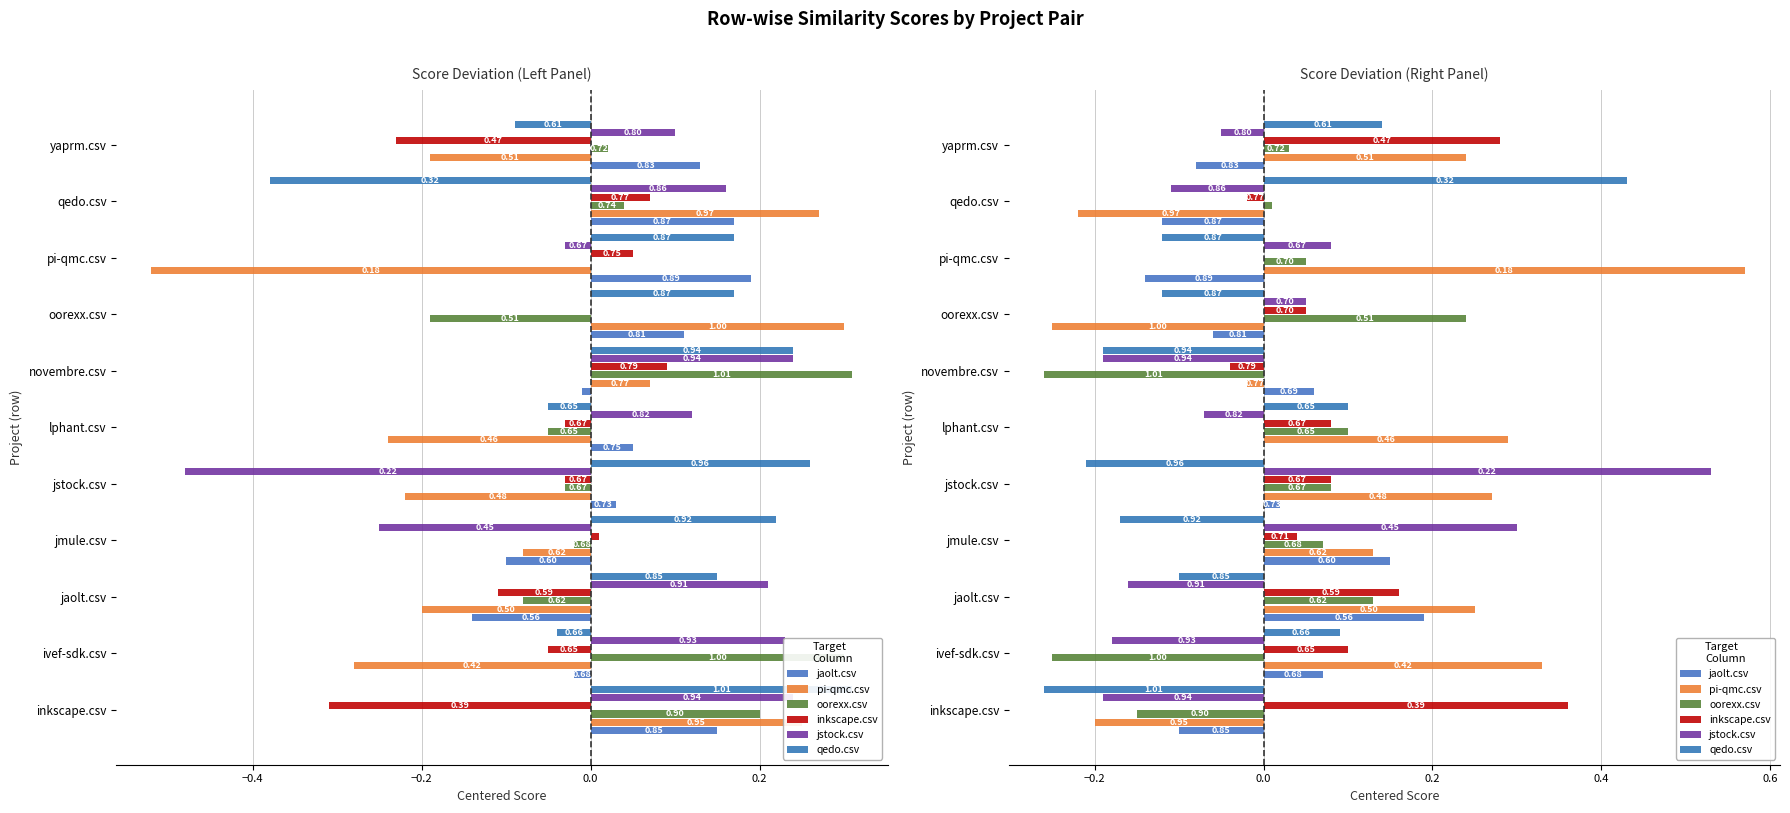

What is the value of the pi-qmc.csv bar at the 6th from the left?

0.5